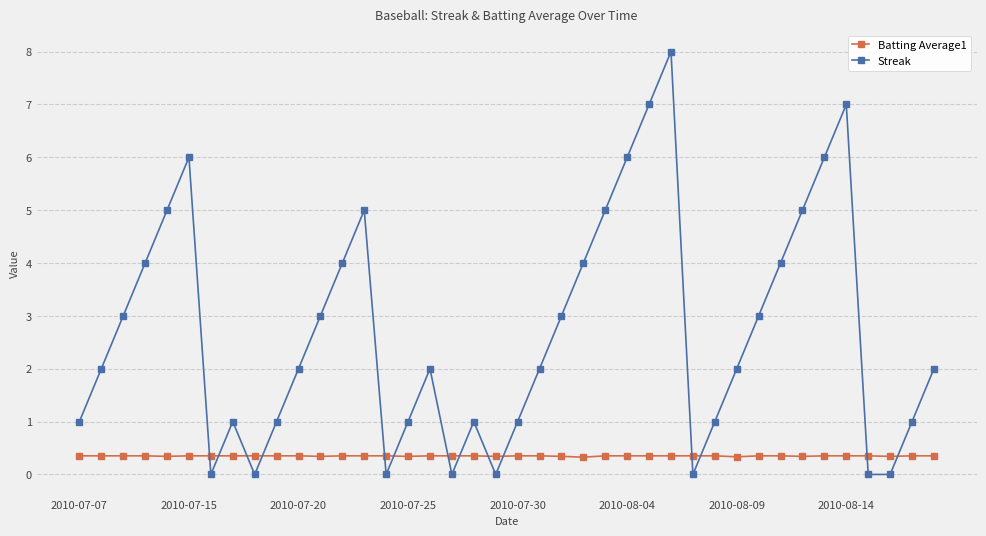

What is the value of the Streak point at the 13th from the left?

4.0